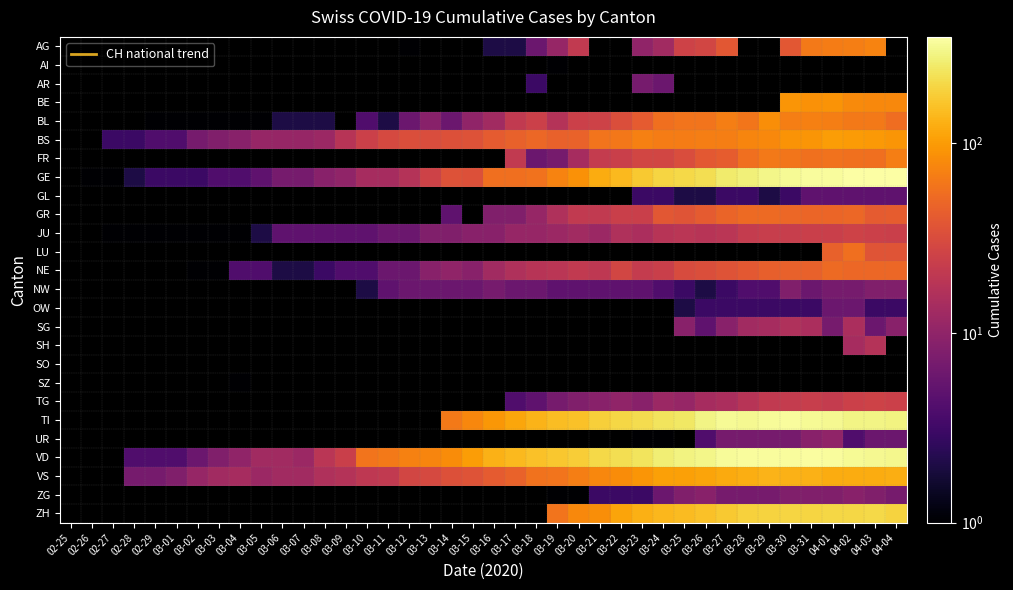

Between 04-02 and 03-23, which is larger?

04-02